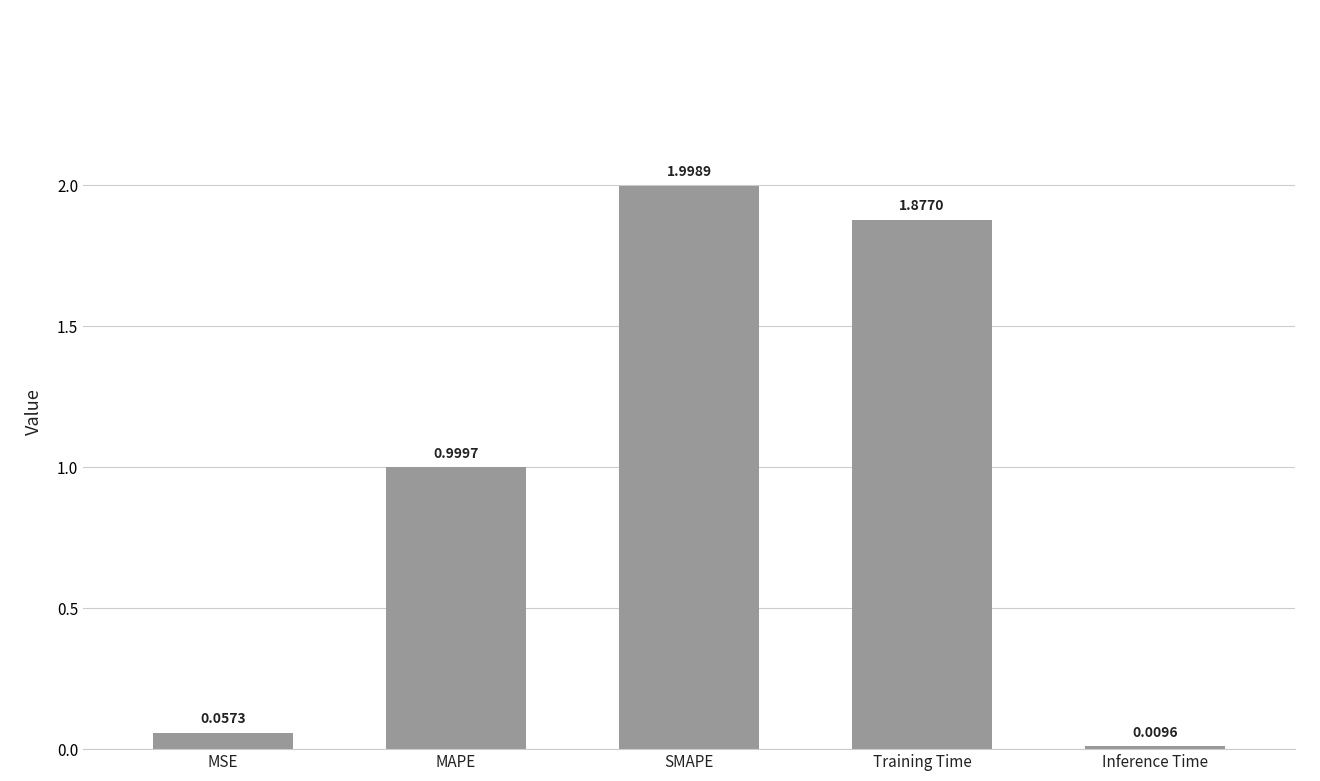

What is the label of the 2nd bar from the right?

Training Time